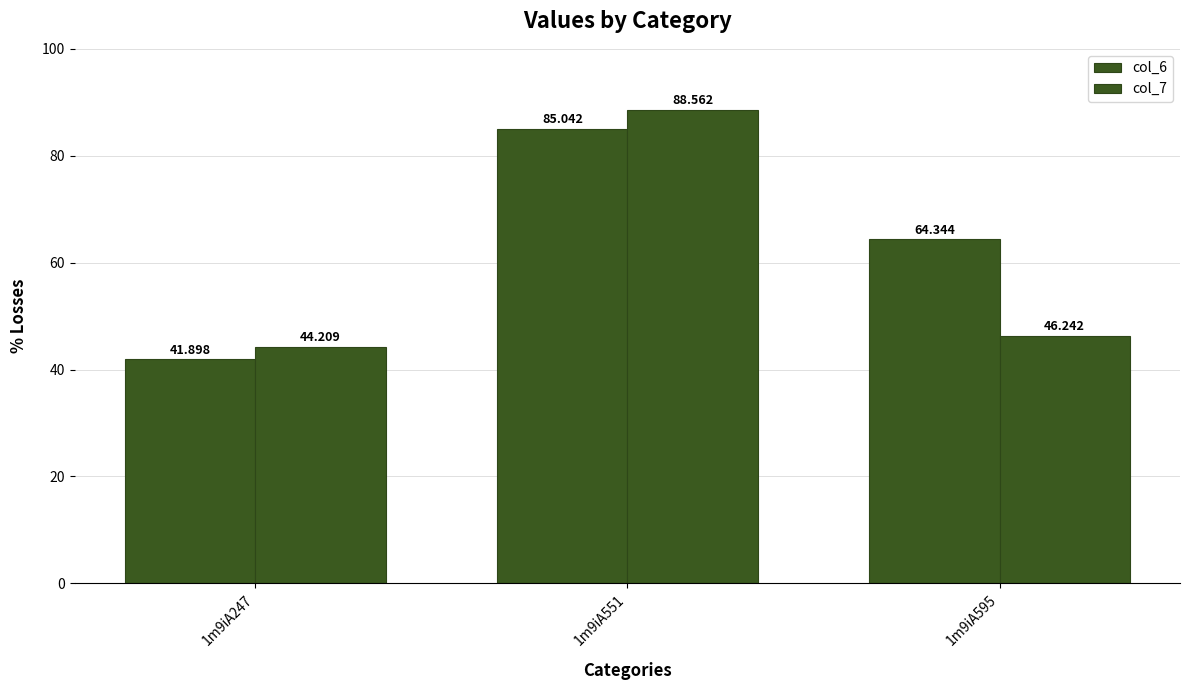

How many groups of bars are there?

3